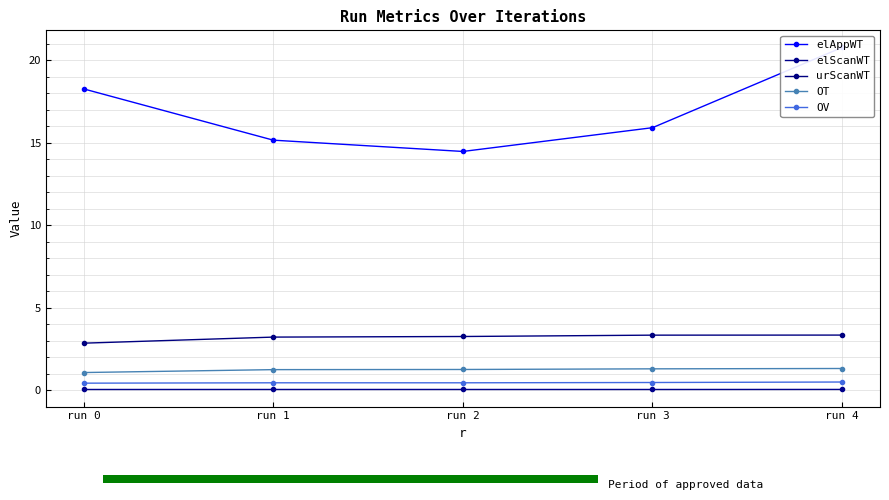

Count the OT values in the range 1 to 2.

5